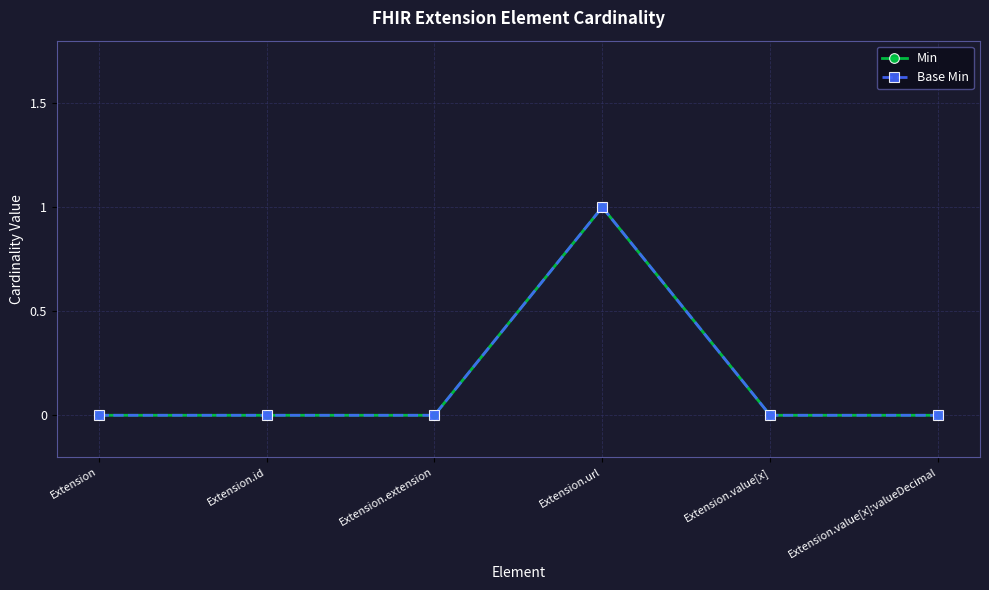

In Min, how many points are higher than both neighbors (excluding endpoints)?

1